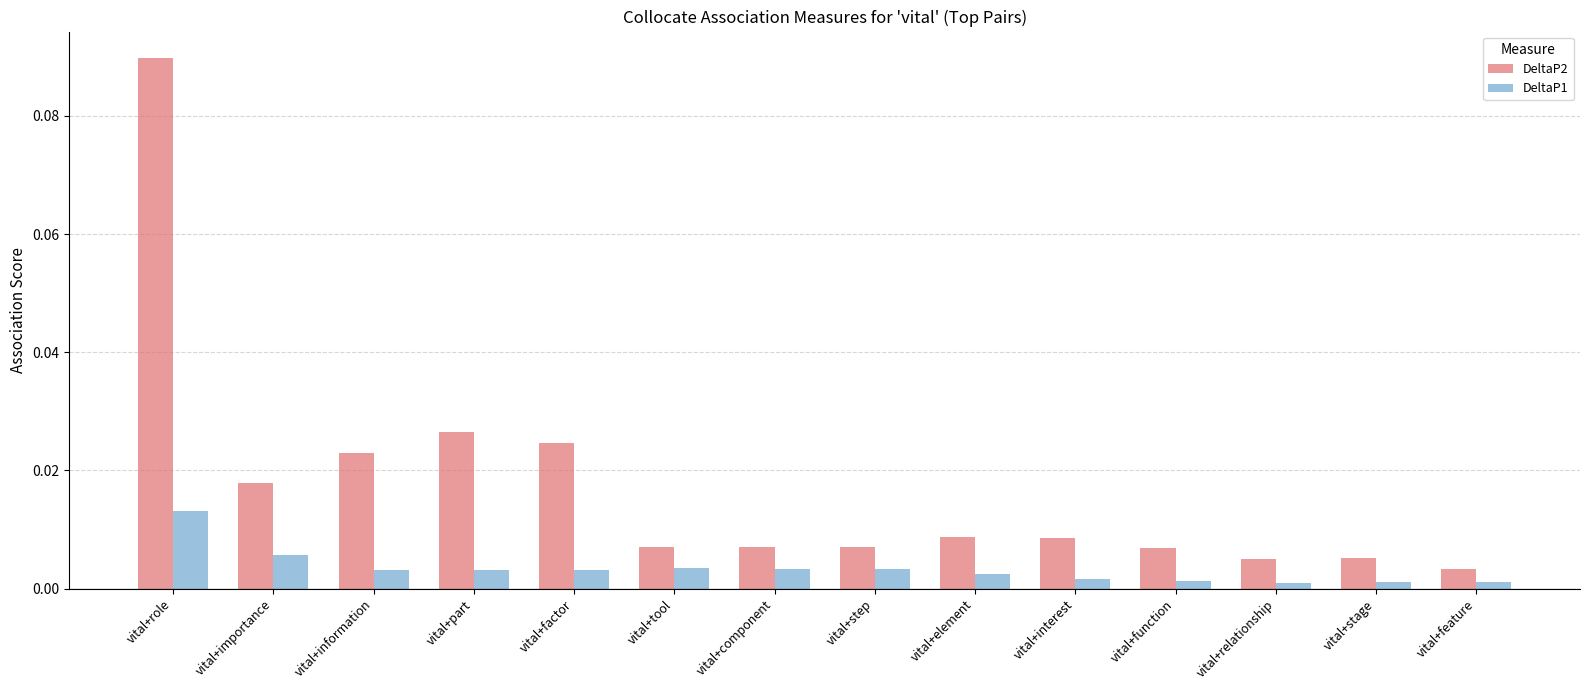

List the series in order of their peak value, lowest first.

DeltaP1, DeltaP2